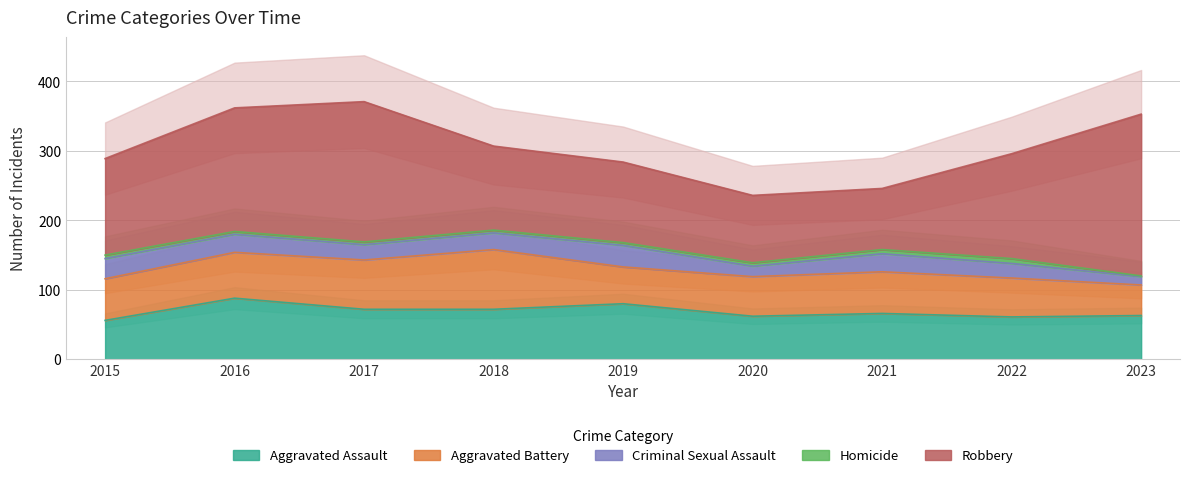

Reading left to right, what are all the values shown in this chart?

Aggravated Assault: 2015=56	2016=88	2017=72	2018=72	2019=80	2020=62	2021=66	2022=61	2023=63
Aggravated Battery: 2015=60	2016=66	2017=71	2018=86	2019=53	2020=57	2021=60	2022=56	2023=44
Criminal Sexual Assault: 2015=29	2016=26	2017=22	2018=24	2019=31	2020=15	2021=26	2022=21	2023=12
Homicide: 2015=5	2016=4	2017=4	2018=4	2019=4	2020=5	2021=6	2022=7	2023=1
Robbery: 2015=139	2016=178	2017=202	2018=121	2019=116	2020=97	2021=88	2022=151	2023=233